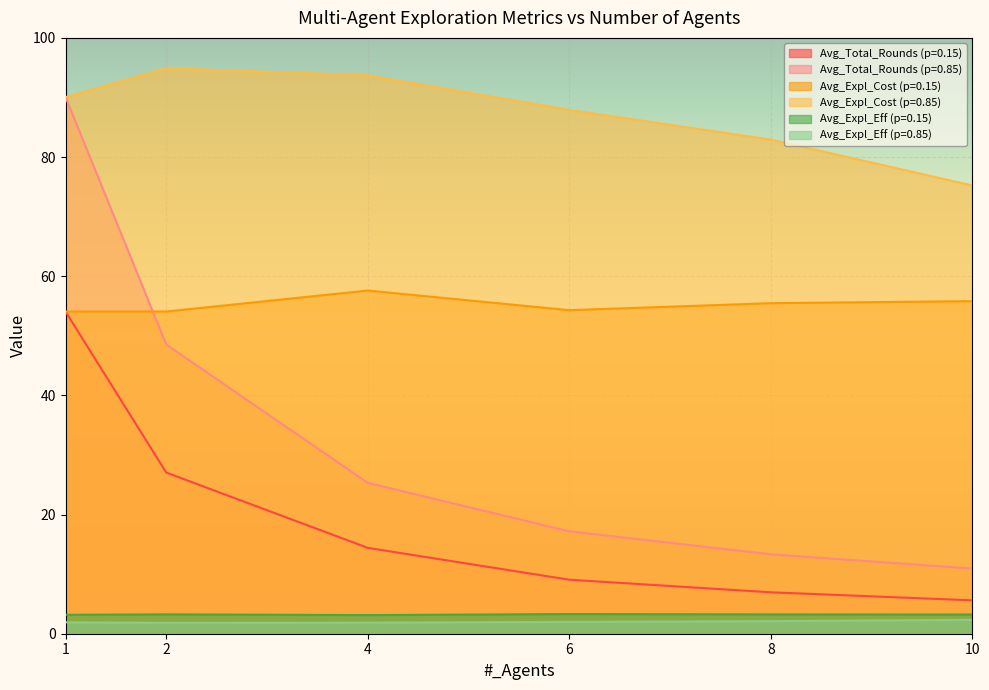

What is the difference between the second highest and minimum values in the Avg_Expl_Cost (p=0.85) series?

18.5